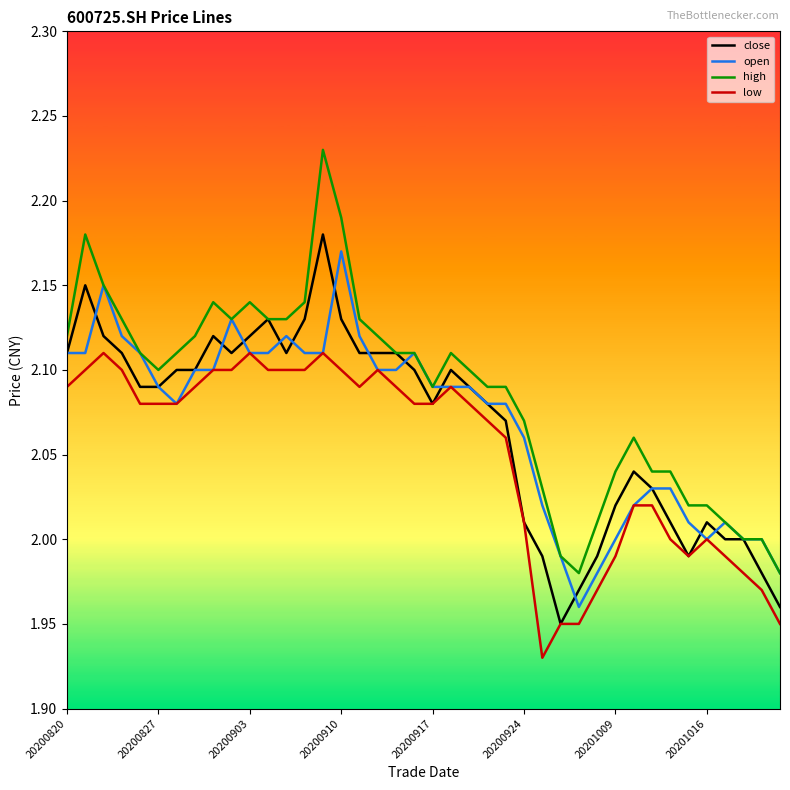

True or false: low and high intersect in this chart.

False